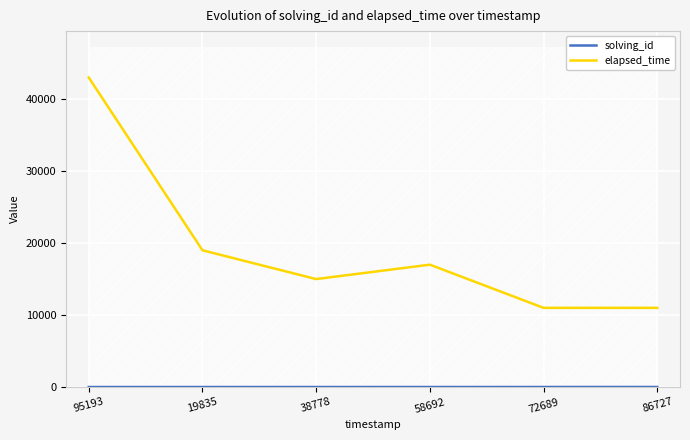

What is the sum of all solving_id values?

21